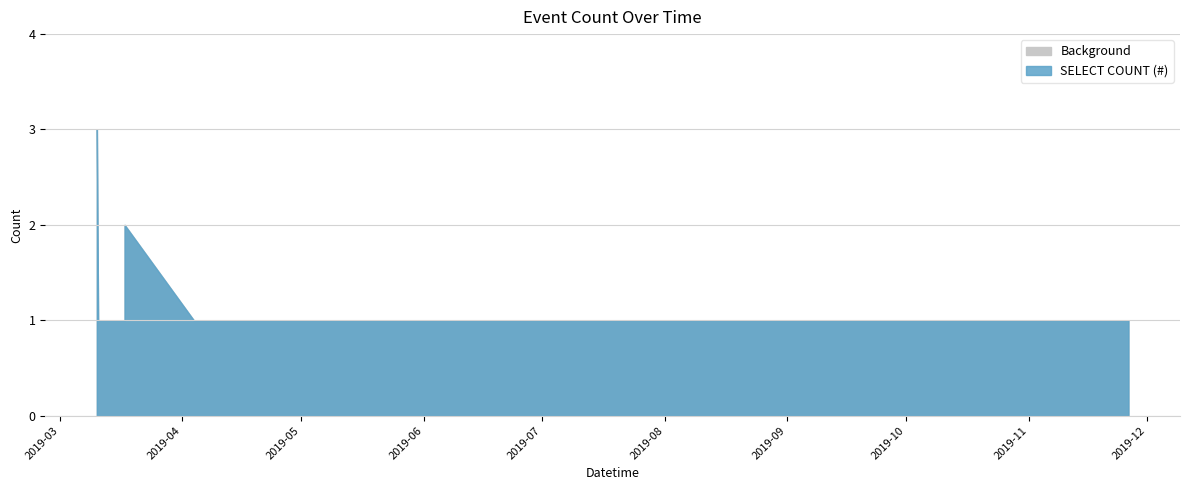

What is the label of the 13th point from the left?

2019-05-04 13:43:00